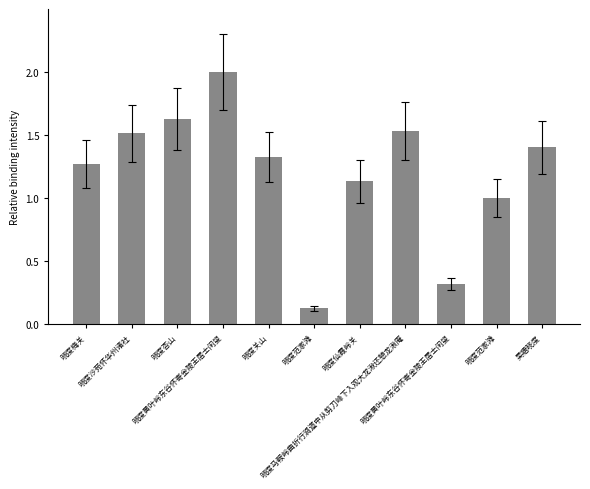

What is the difference between the maximum and minimum values?

1.9